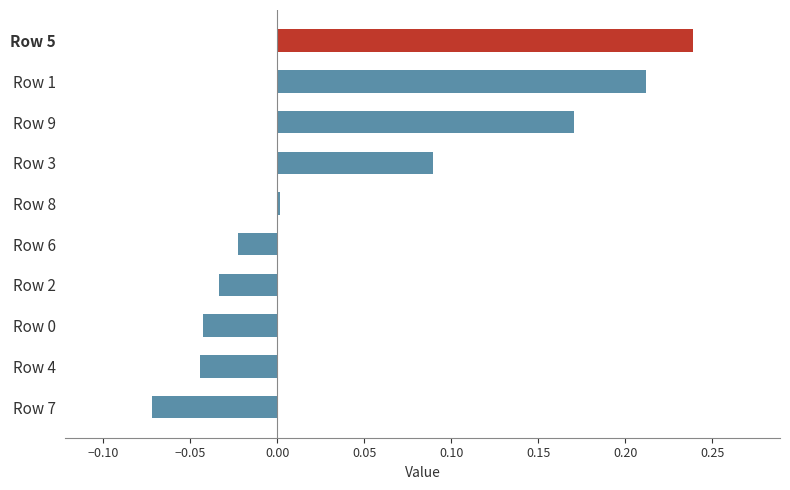

Which label corresponds to the smallest value in the chart?

Row 7